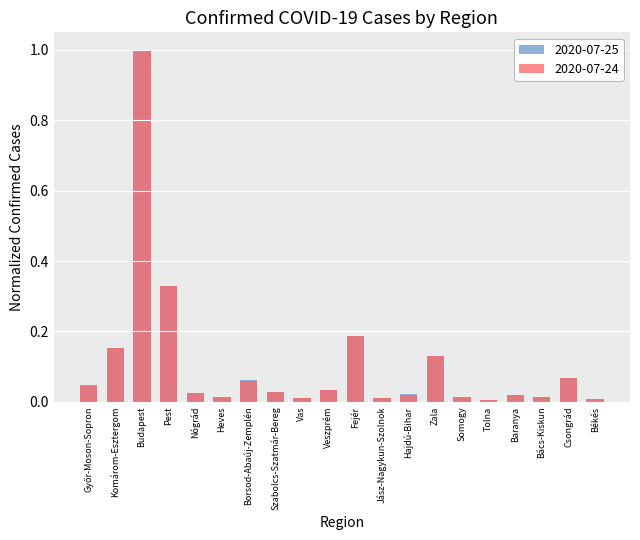

What are all the series names shown in the legend?

2020-07-25, 2020-07-24